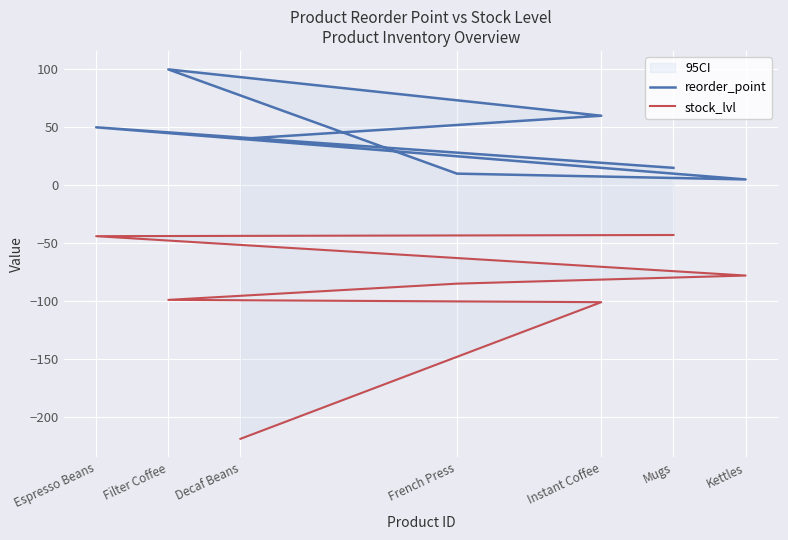

Reading left to right, transcribe all the data shown in this chart.

reorder_point: Decaf Beans=40	Instant Coffee=60	Filter Coffee=100	French Press=10	Kettles=5	Espresso Beans=50	Mugs=15
stock_lvl: Decaf Beans=-219	Instant Coffee=-101	Filter Coffee=-99	French Press=-85	Kettles=-78	Espresso Beans=-44	Mugs=-43